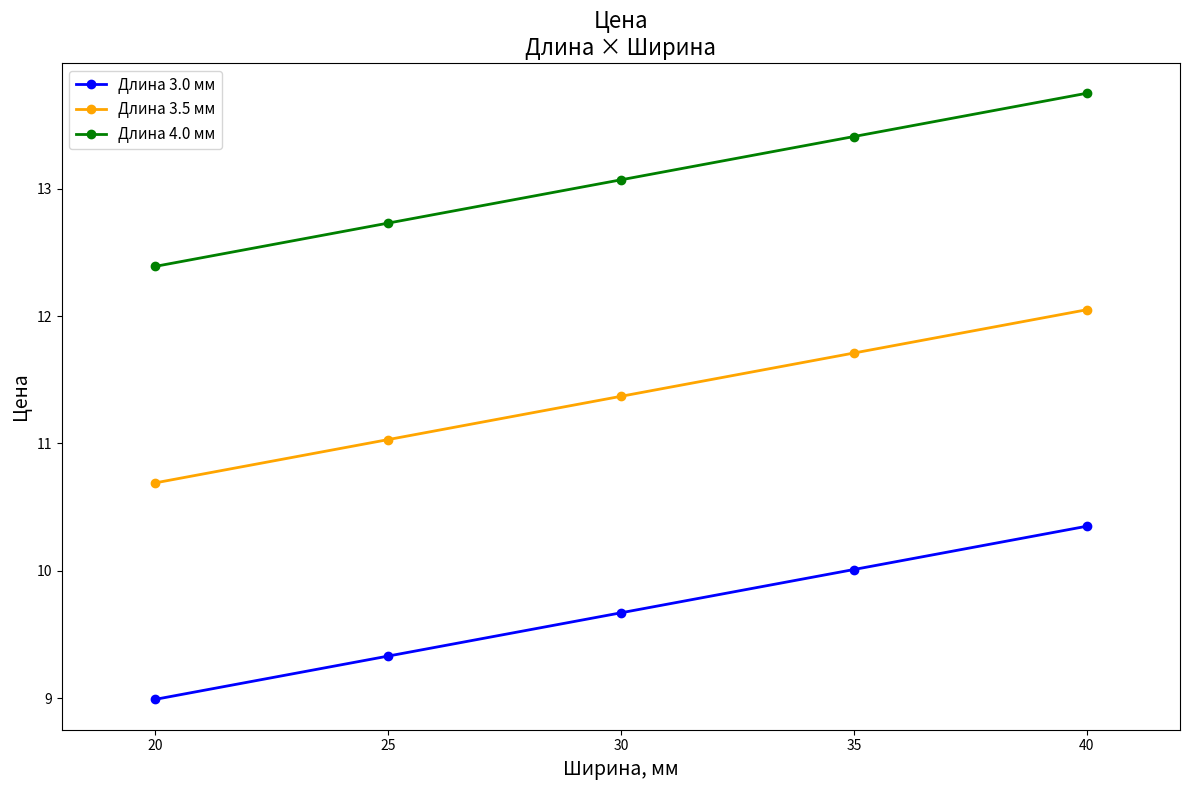

True or false: Длина 3.0 мм has a value of 9.0 at 20.

True